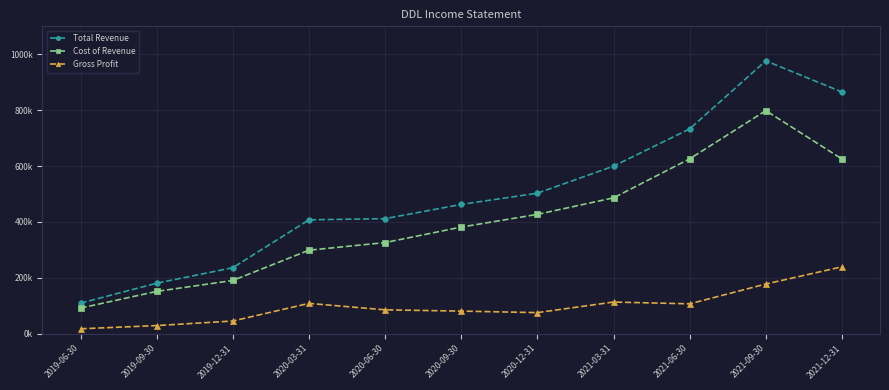

Is this an area chart (filled region under the line)?

No